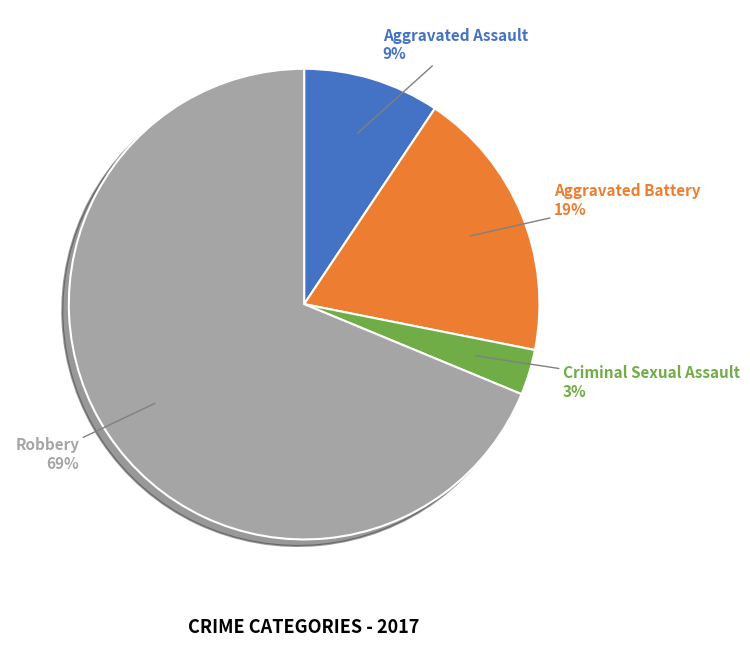

To the nearest percent, what percentage of the pie is Aggravated Assault?

9%